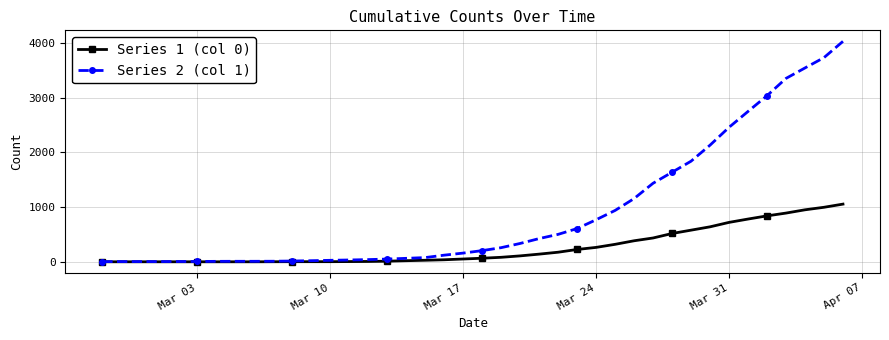

Which series has the largest total across all categories?

Series 2 (col 1)